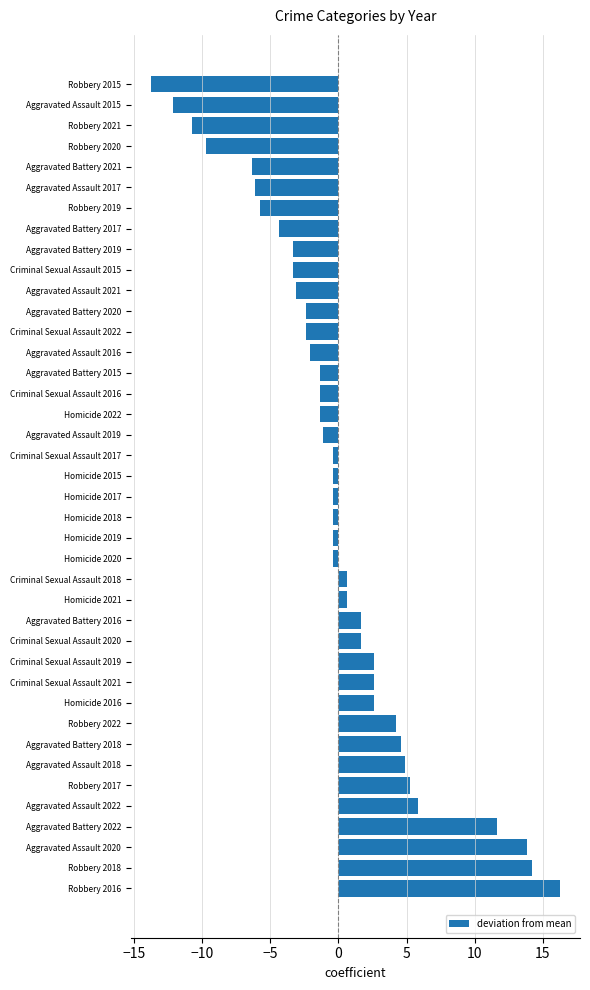

What is the difference between the maximum and minimum values?

30.0